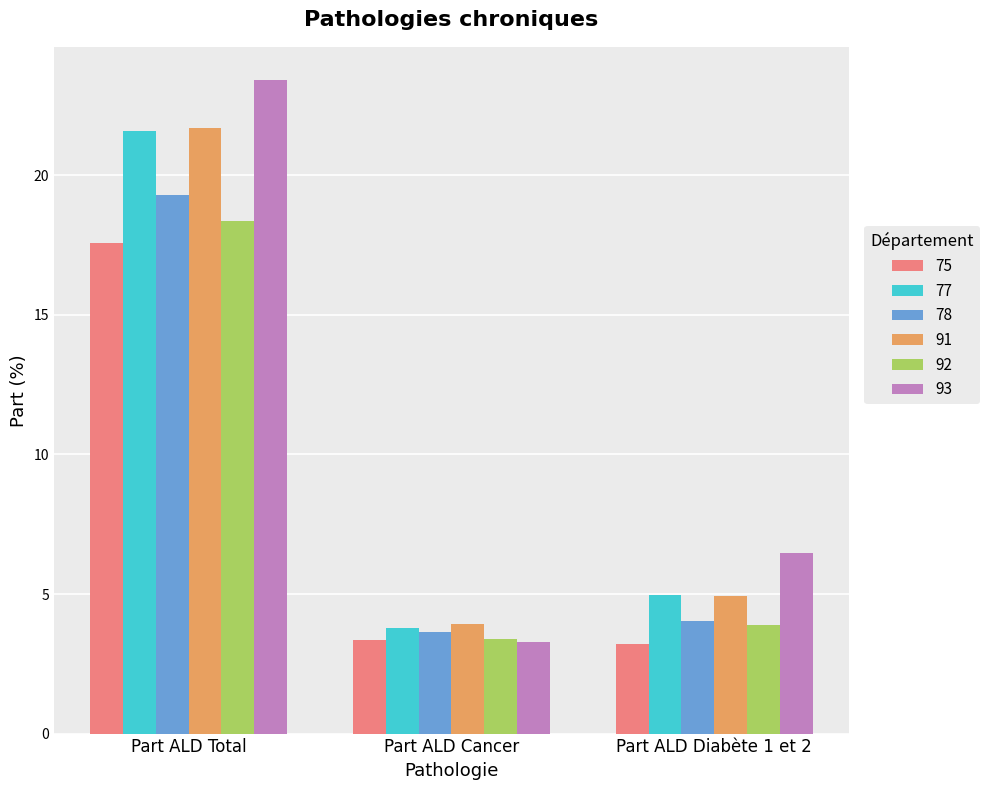

Reading left to right, transcribe all the data shown in this chart.

75: Part ALD Total=17.6	Part ALD Cancer=3.3	Part ALD Diabète 1 et 2=3.2
77: Part ALD Total=21.6	Part ALD Cancer=3.8	Part ALD Diabète 1 et 2=5.0
78: Part ALD Total=19.3	Part ALD Cancer=3.6	Part ALD Diabète 1 et 2=4.0
91: Part ALD Total=21.7	Part ALD Cancer=3.9	Part ALD Diabète 1 et 2=4.9
92: Part ALD Total=18.4	Part ALD Cancer=3.4	Part ALD Diabète 1 et 2=3.9
93: Part ALD Total=23.4	Part ALD Cancer=3.3	Part ALD Diabète 1 et 2=6.5